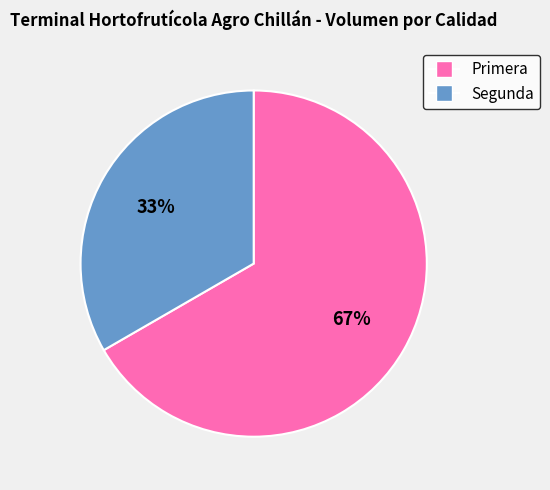

Rank the categories by value from lowest to highest.

Segunda, Primera